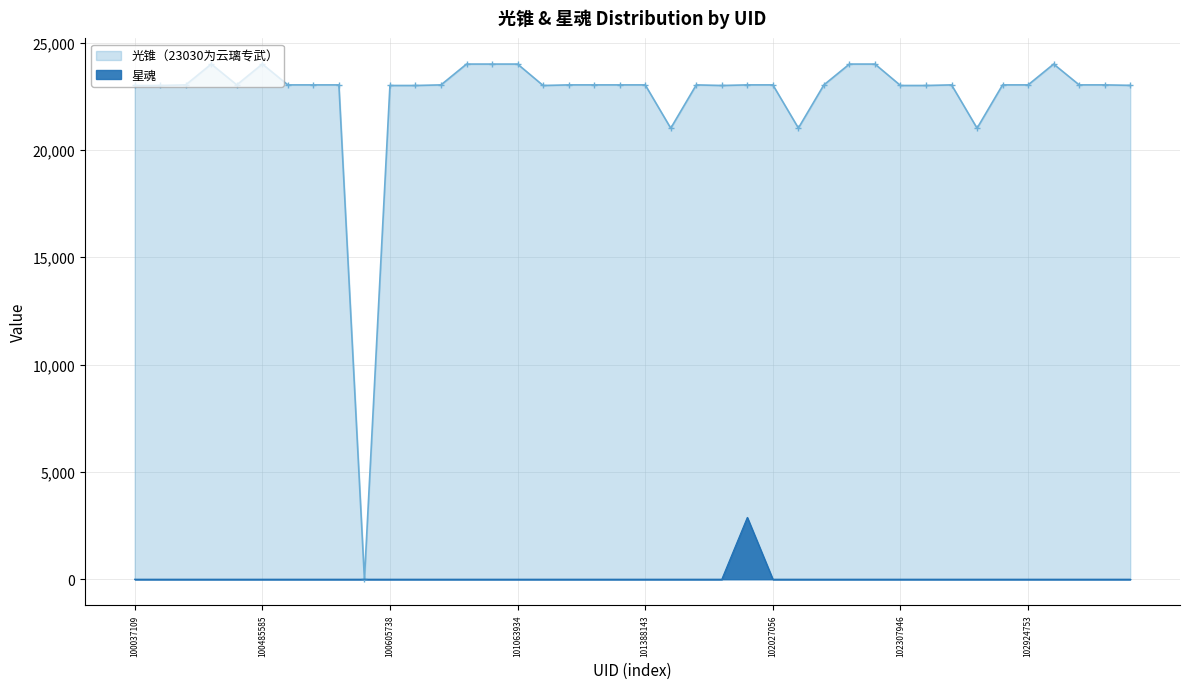

List the labels in order of 星魂 value, smallest first.

100037109, 100485585, 100605738, 101063934, 101388143, 102027056, 102307946, 102924753, 8, 9, 10, 11, 12, 13, 14, 15, 16, 17, 18, 19, 20, 21, 22, 23, 25, 26, 27, 28, 29, 30, 31, 32, 33, 34, 35, 36, 37, 38, 39, 24